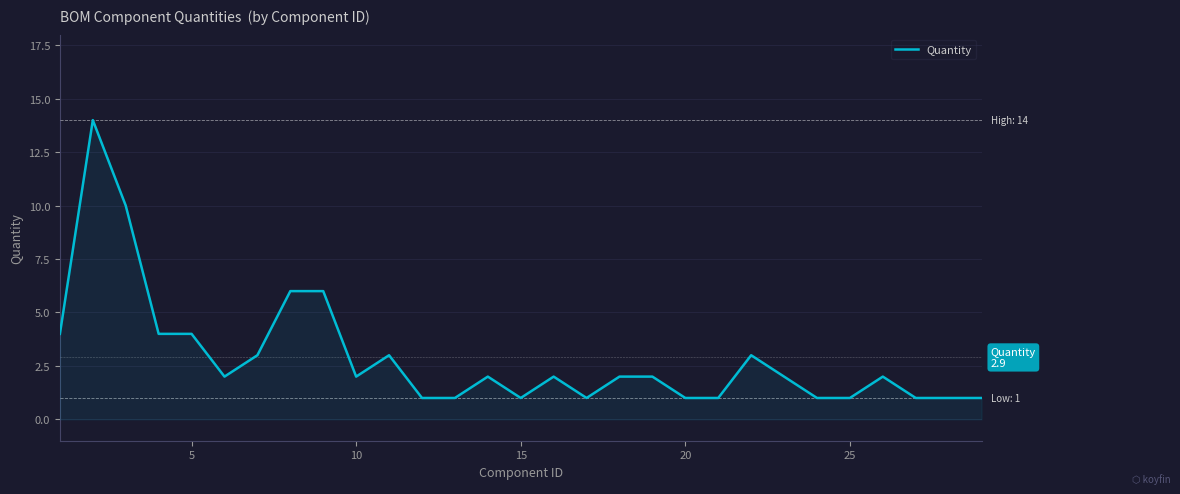

What is the maximum value shown in the chart?

14